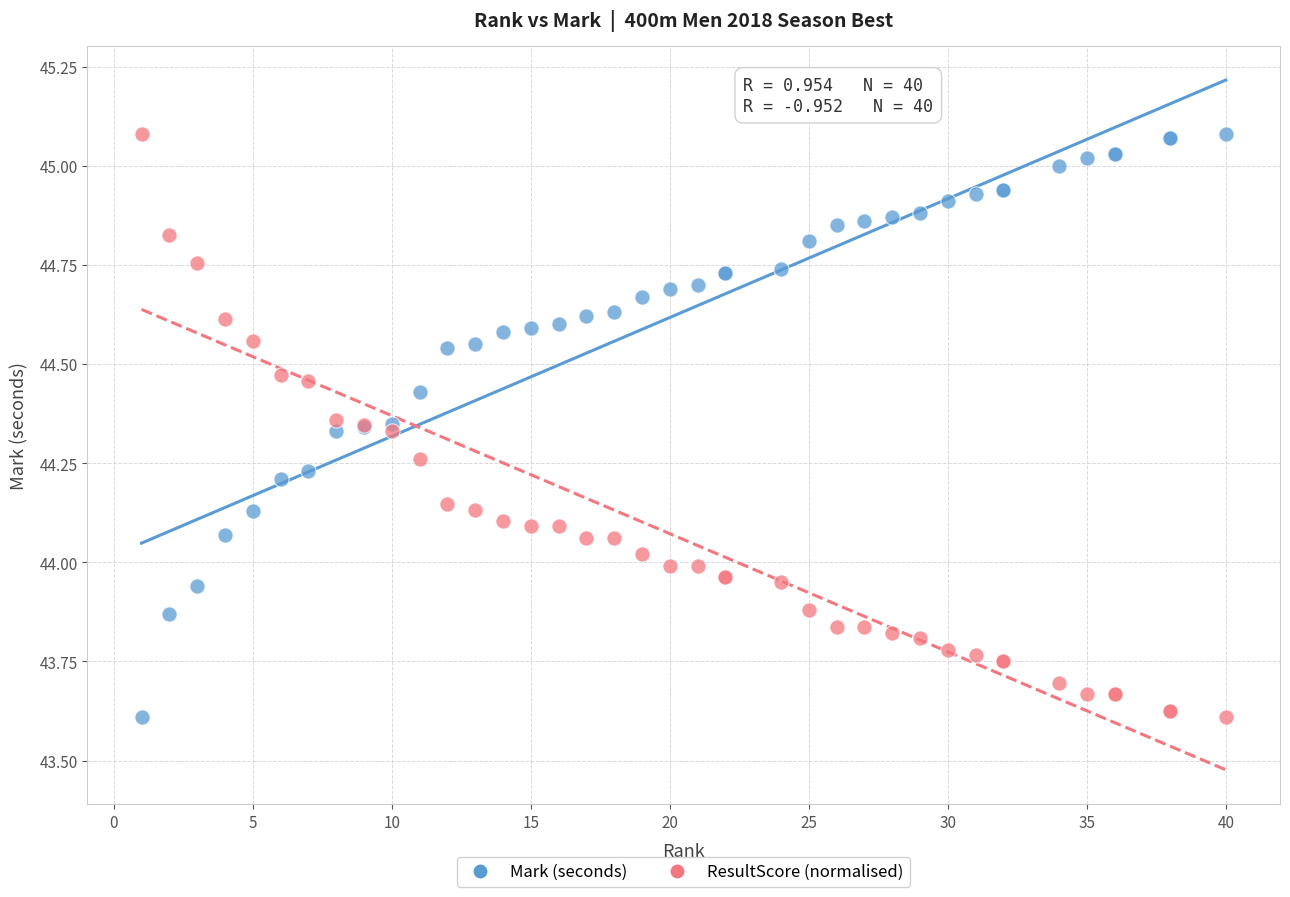

What are all the series names shown in the legend?

Mark (seconds), ResultScore (normalised)